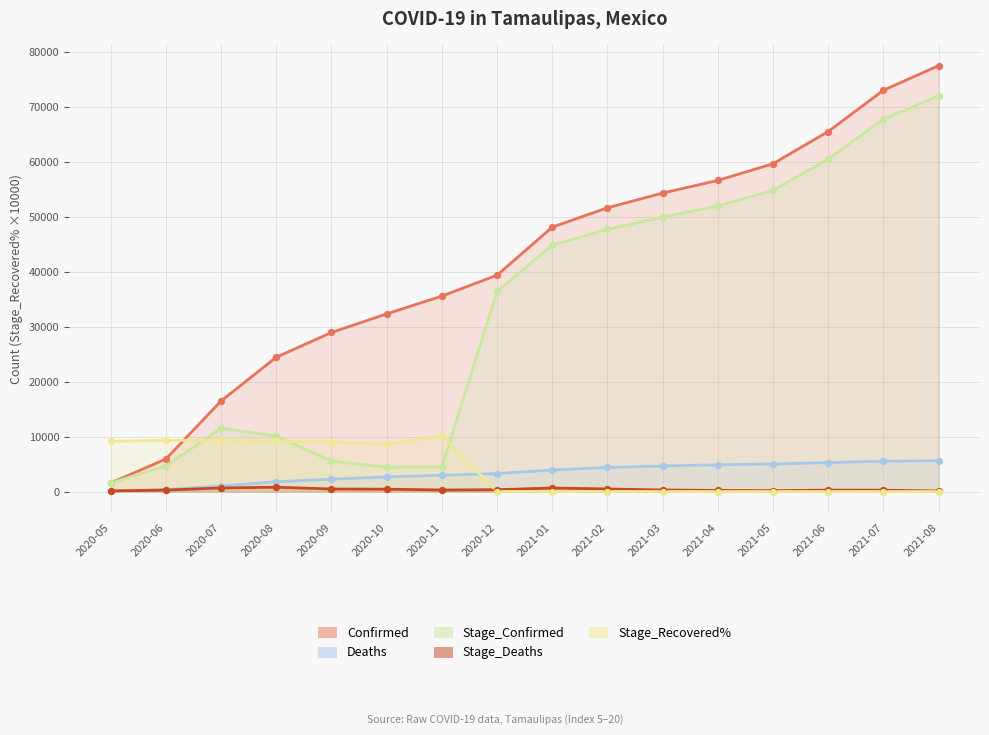

What are all the series names shown in the legend?

Confirmed, Deaths, Stage_Confirmed, Stage_Deaths, Stage_Recovered%